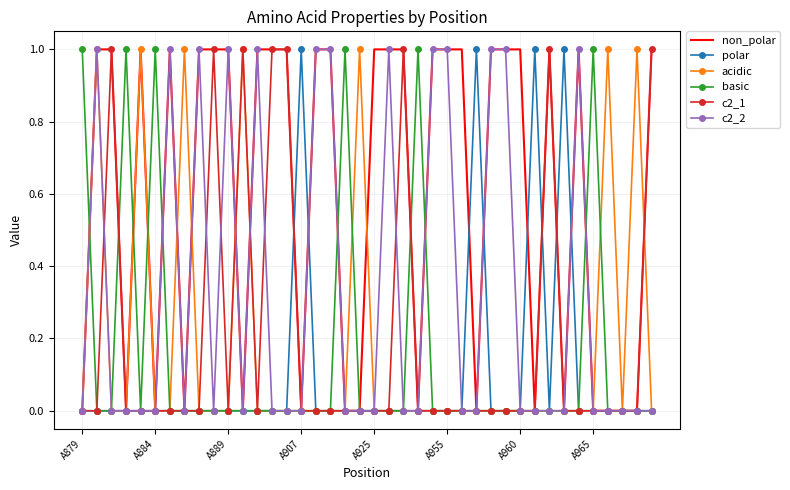

What is the greatest value displayed?

1